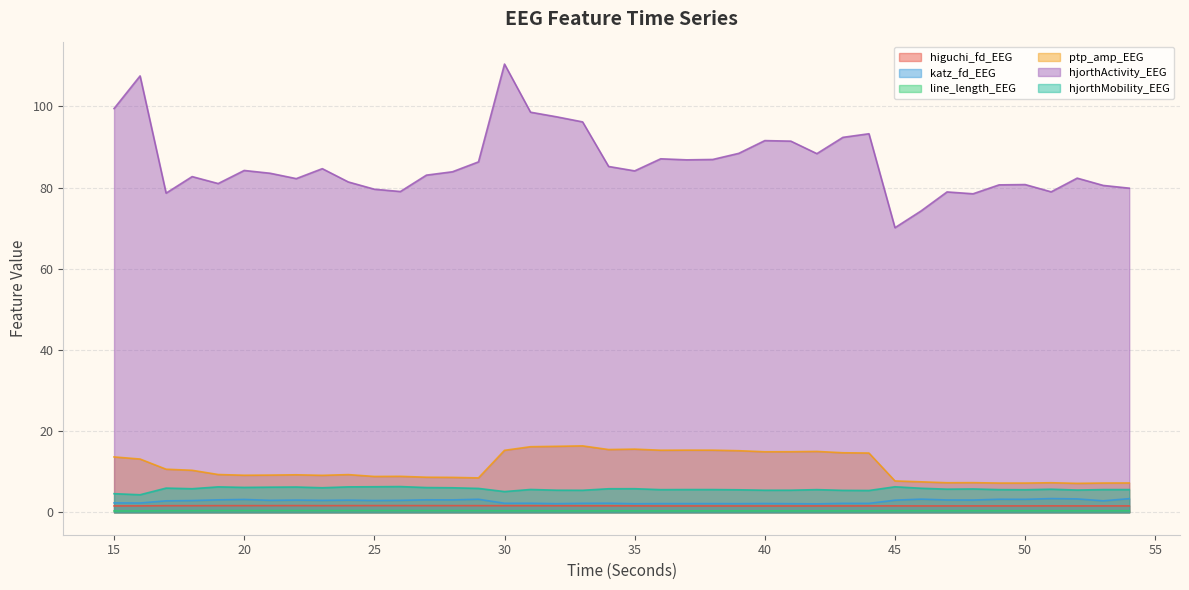

True or false: line_length_EEG has a value of 0.6 at 35.

False